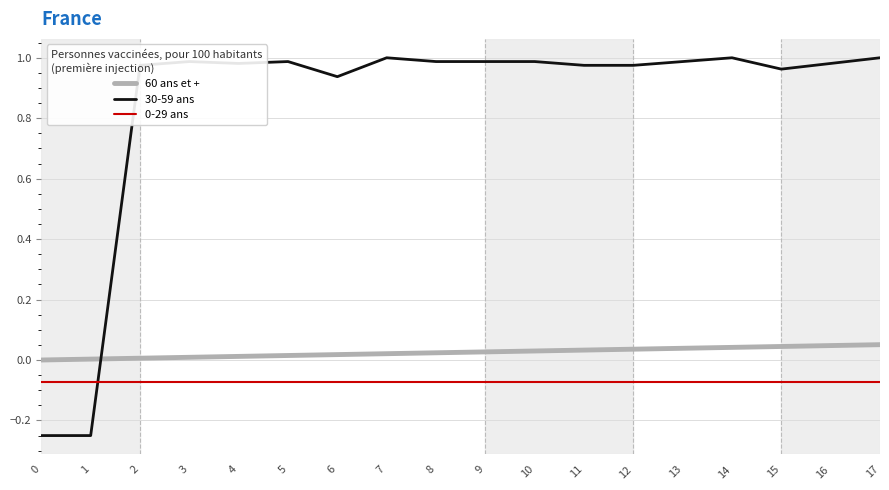

Which series has the largest range (max minus min)?

30-59 ans